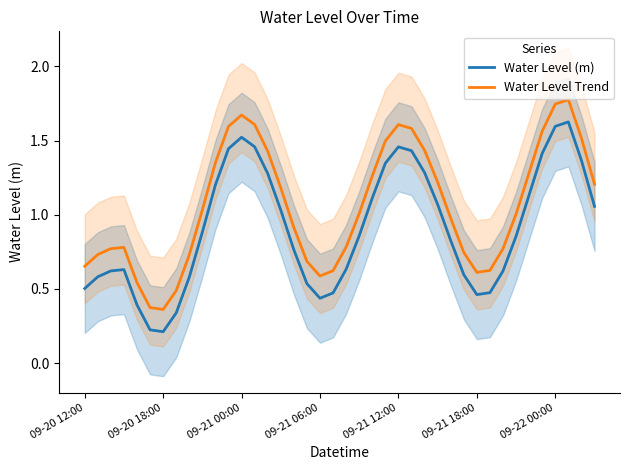

True or false: Water Level (m) and Water Level Trend intersect in this chart.

False